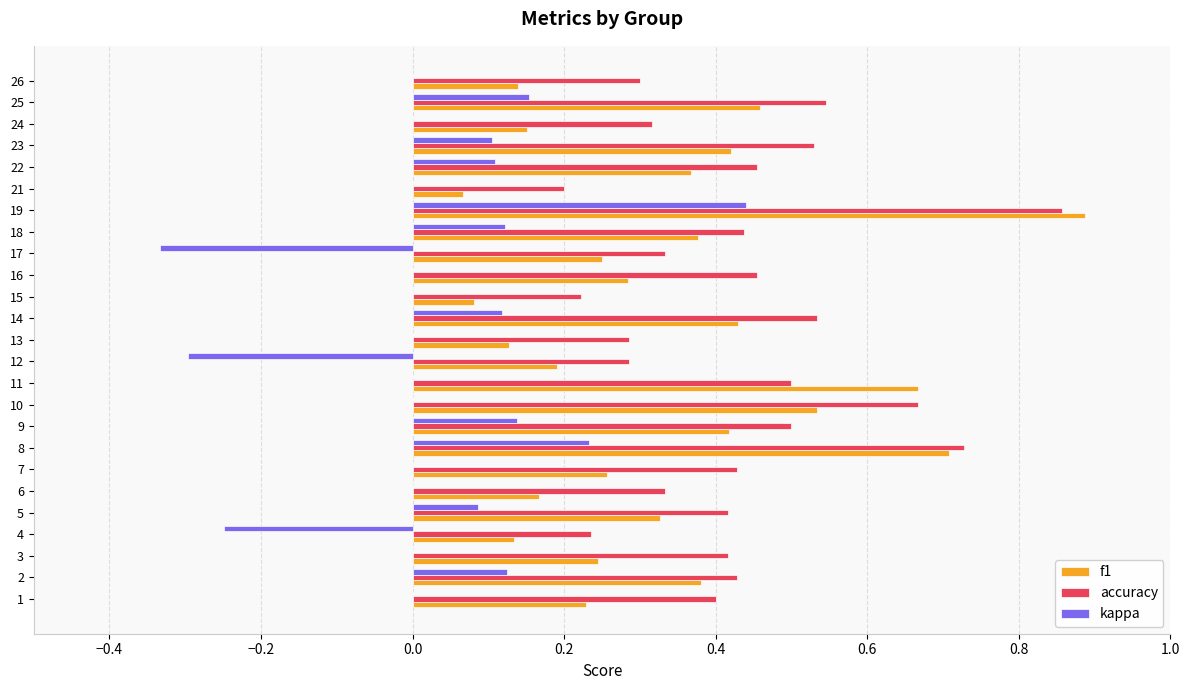

Which label corresponds to the largest value in the chart?

19